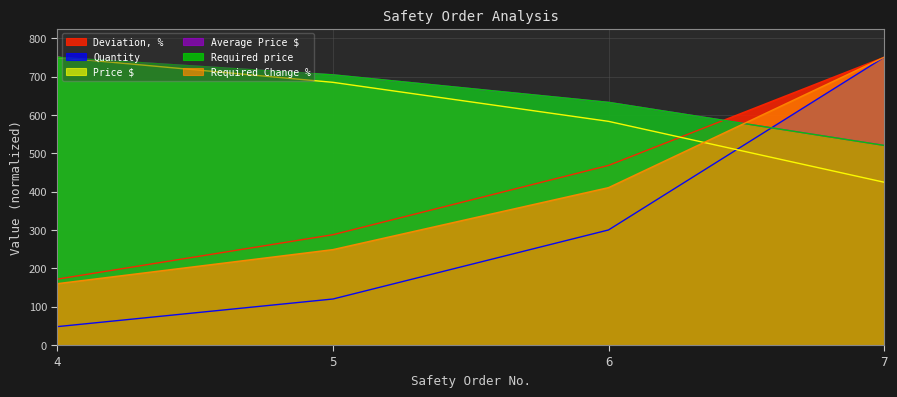

At how many categories does at least one series exceed 521?

4